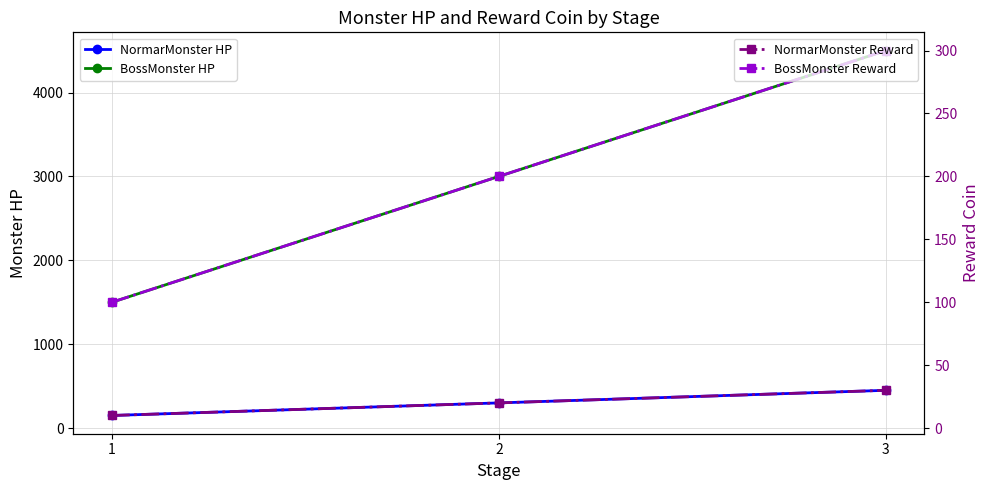

At 2, list the series in order from largest to smallest.

BossMonster HP, NormarMonster HP, BossMonster Reward, NormarMonster Reward